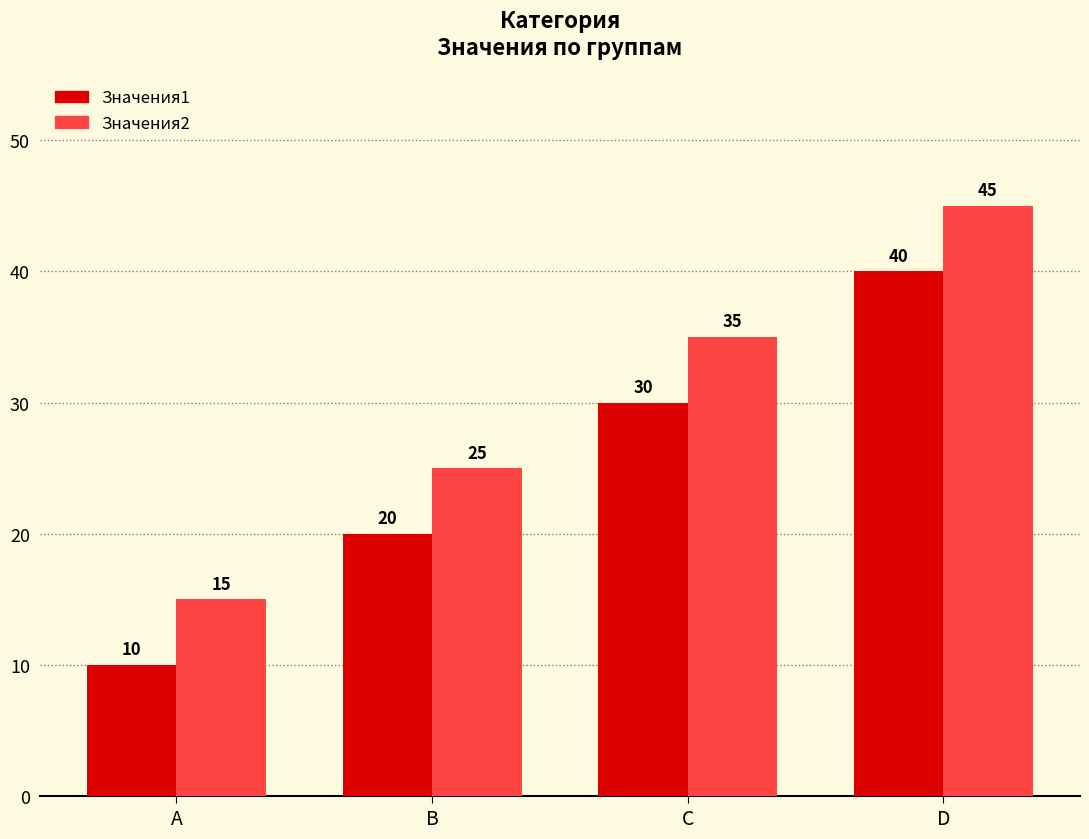

How many bars are there in total?

8